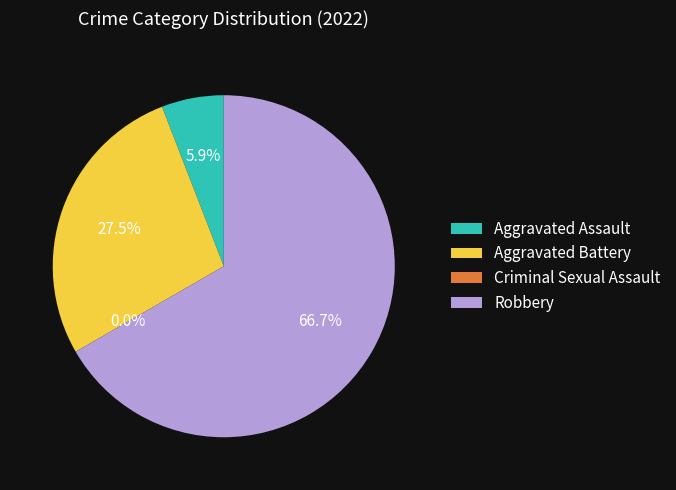

The Aggravated Assault slice represents 6% of the pie. True or false?

True